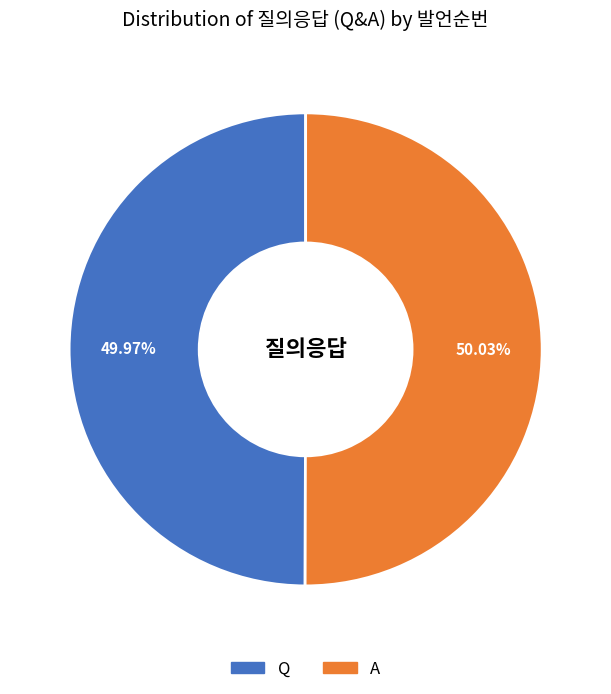

Is it true that A is 39% of the pie?

False